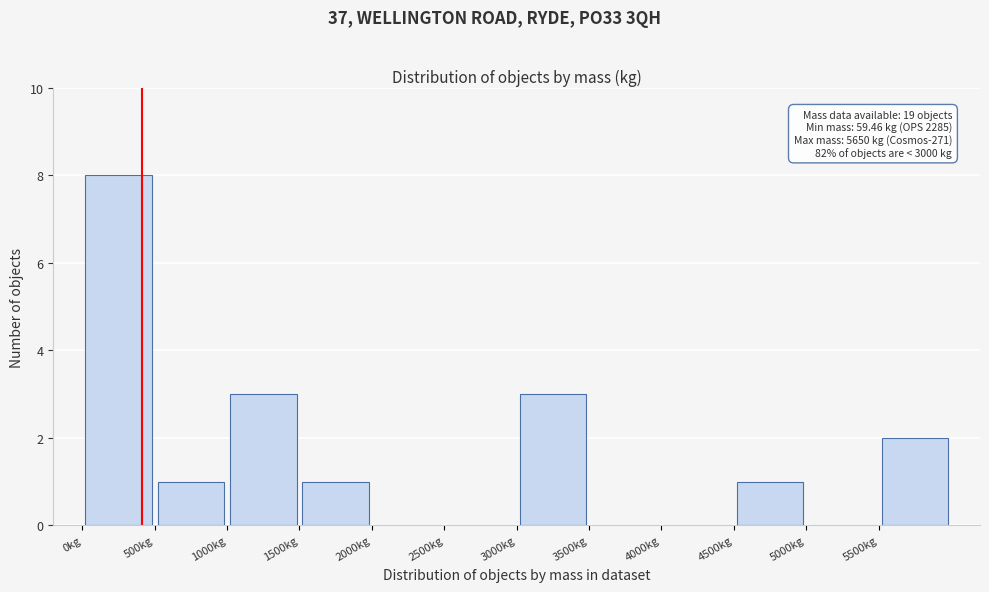

Over which range of the x-axis is the bar tallest?

0 to 500